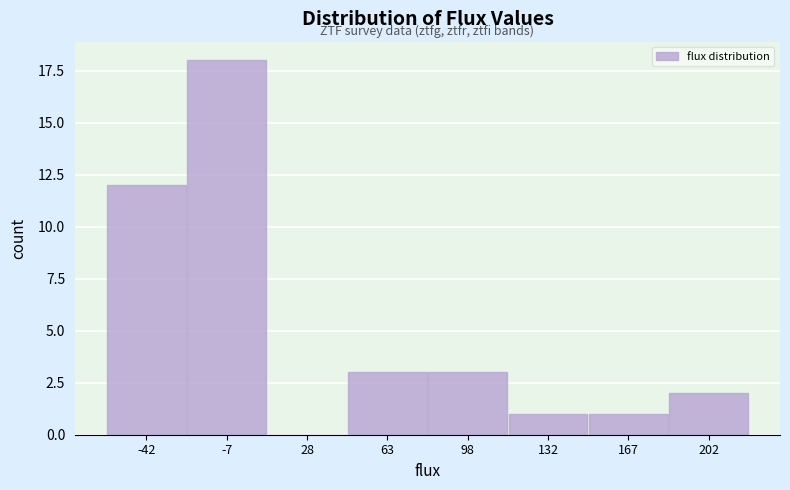

Reading right to left, what are all the values shown in this chart?

202=2	167=1	132=1	98=3	63=3	28=0	-7=18	-42=12